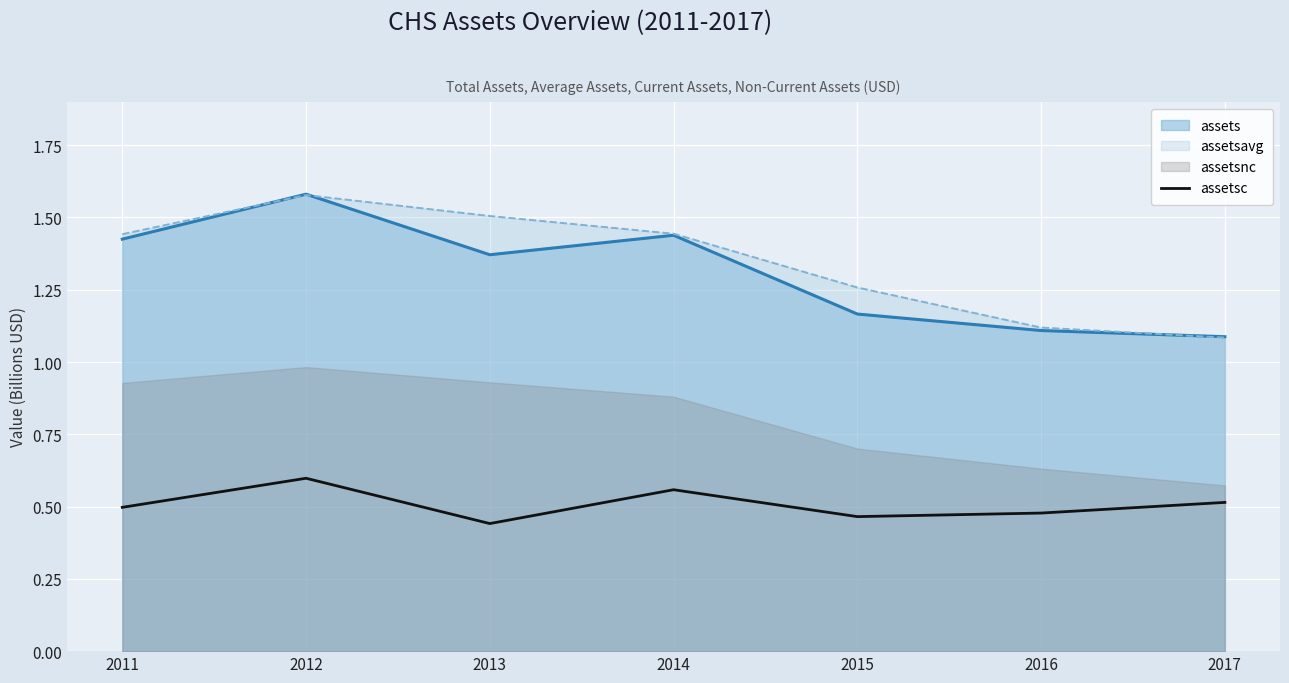

True or false: assetsavg has a value of 0.9 at 2014.

False